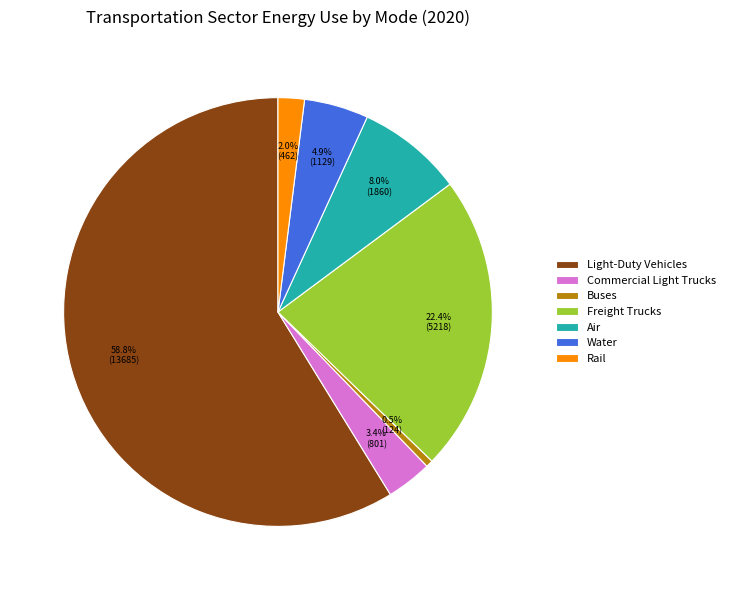

What is the majority slice?

Light-Duty Vehicles